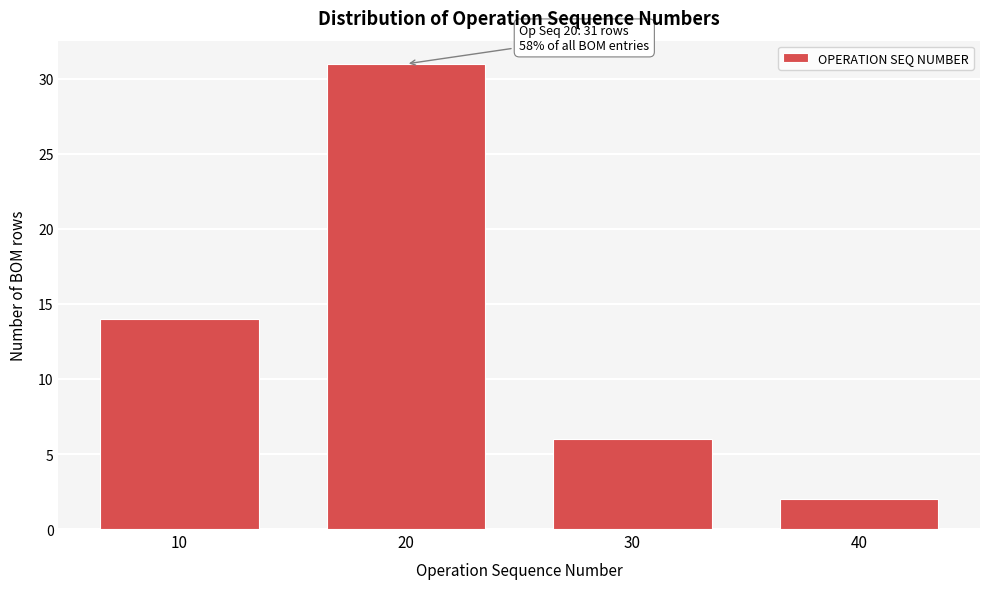

Reading right to left, transcribe all the data shown in this chart.

40=2	30=6	20=31	10=14